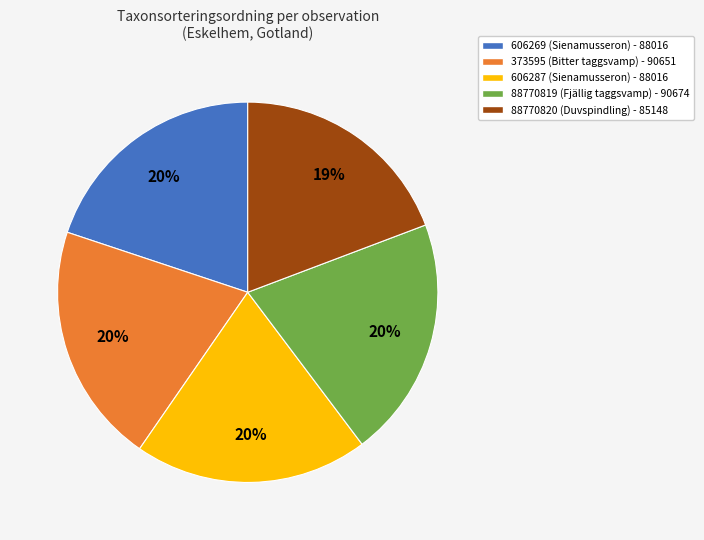

What is the smallest slice in the pie chart?

88770820 (Duvspindling)